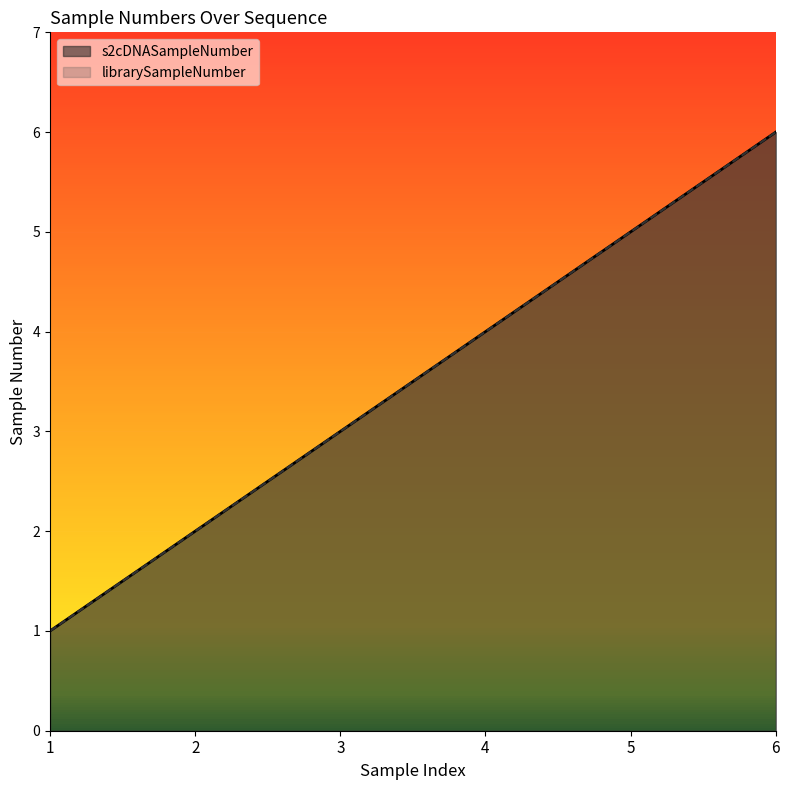

What is the value of the librarySampleNumber point at the 1st from the left?

1